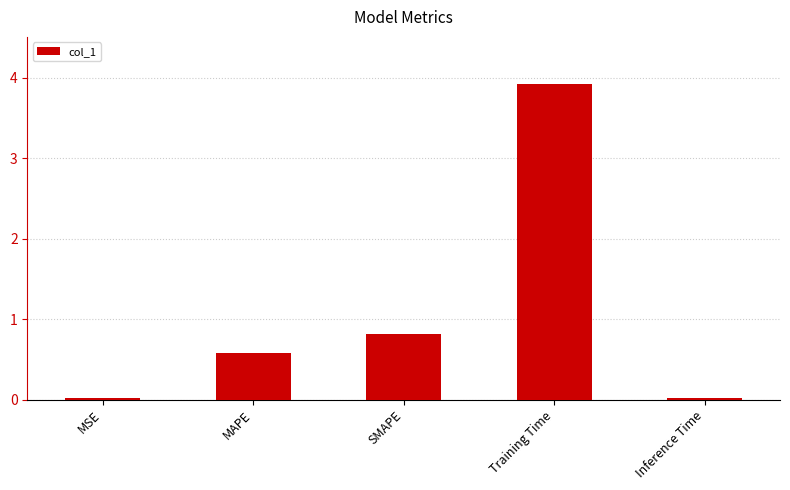

What is the difference between the maximum and minimum values?

3.9